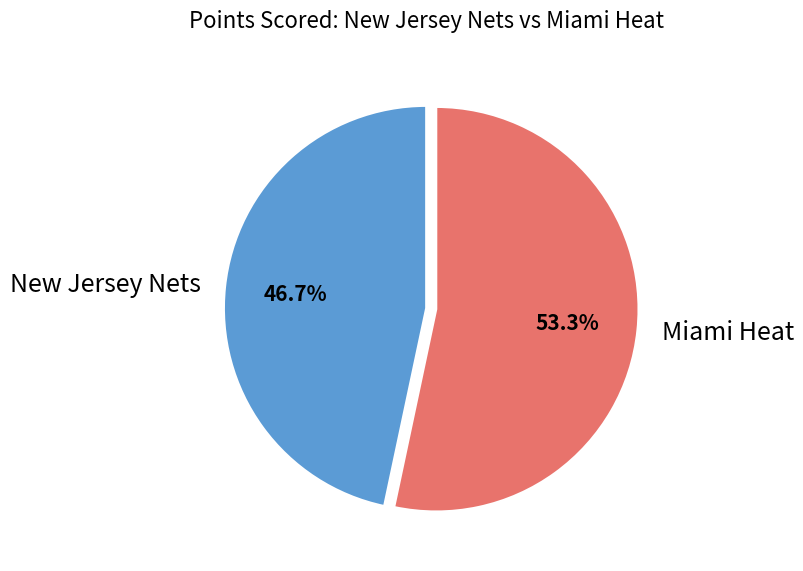

Rank the categories by value from highest to lowest.

Miami Heat, New Jersey Nets